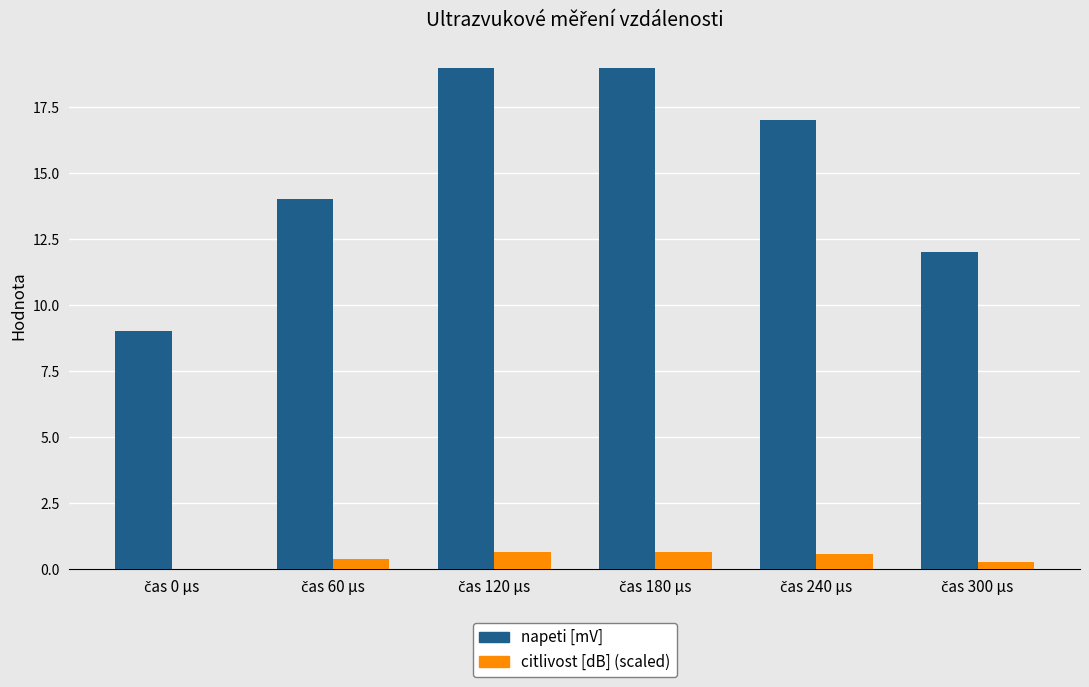

What is the highest value of the napeti [mV] series?

19.0